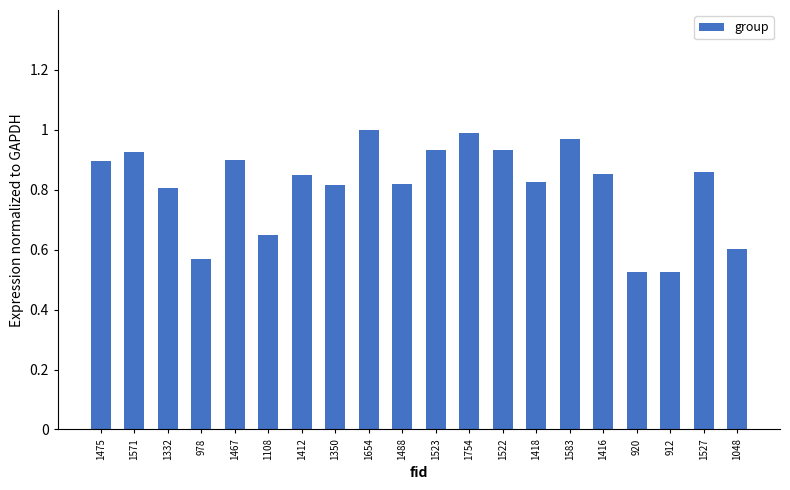

Which has a higher value, 1048 or 1475?

1475